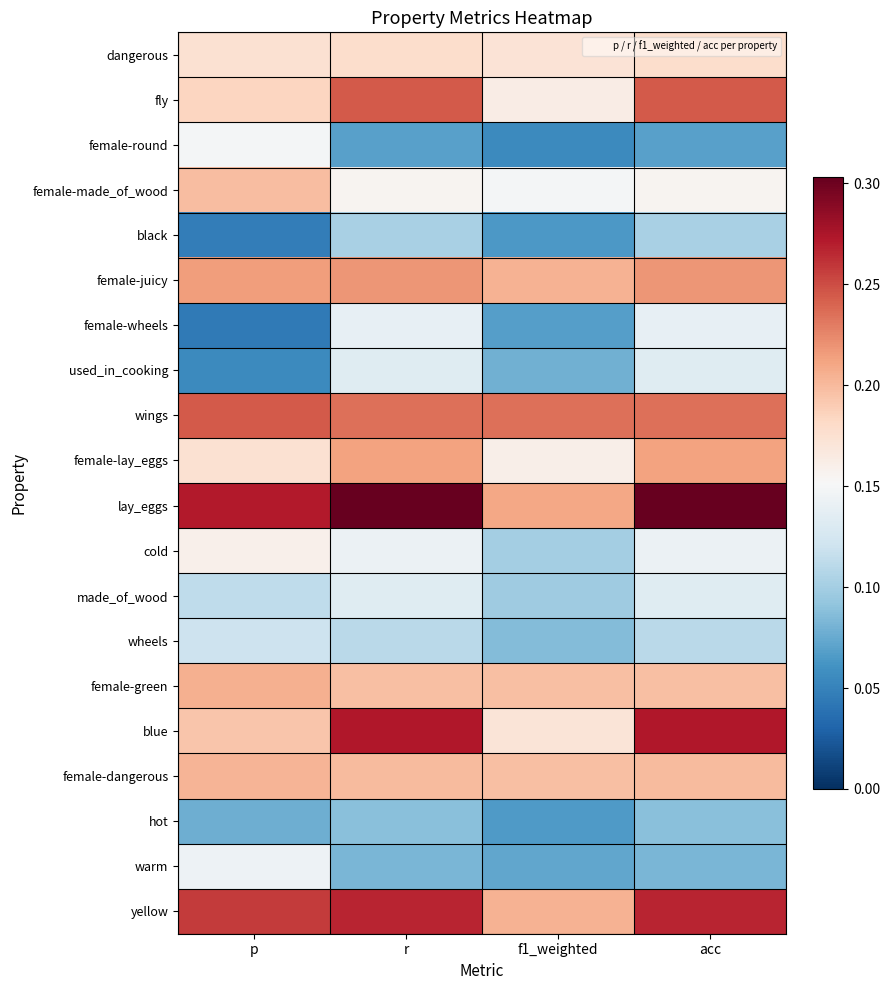

Which label corresponds to the smallest value in the chart?

p